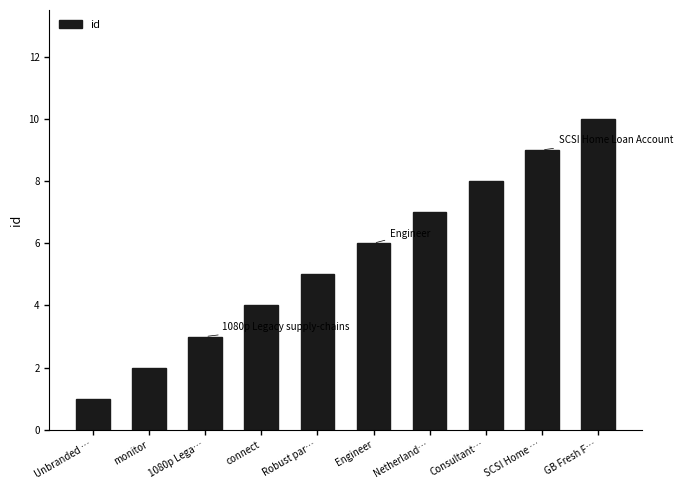

Approximately how many times larger is the value at Netherland… compared to Engineer?

1.2